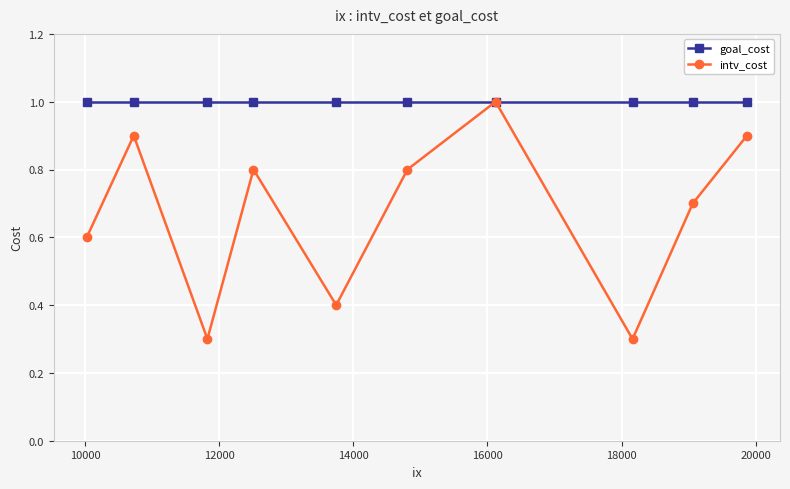

What is the value of the goal_cost point at the 10th from the left?

1.0